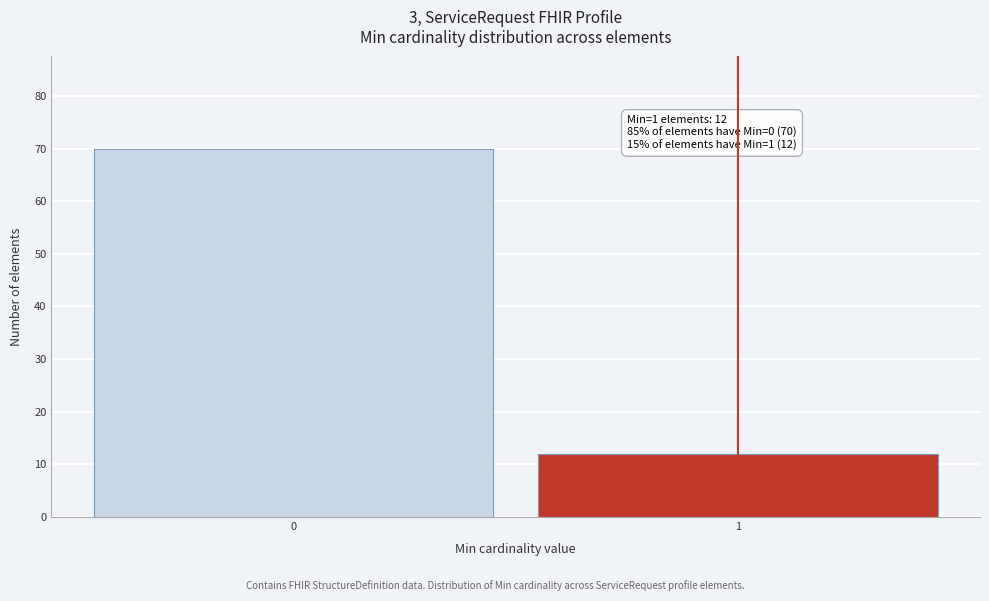

Reading right to left, what are all the values shown in this chart?

12	70